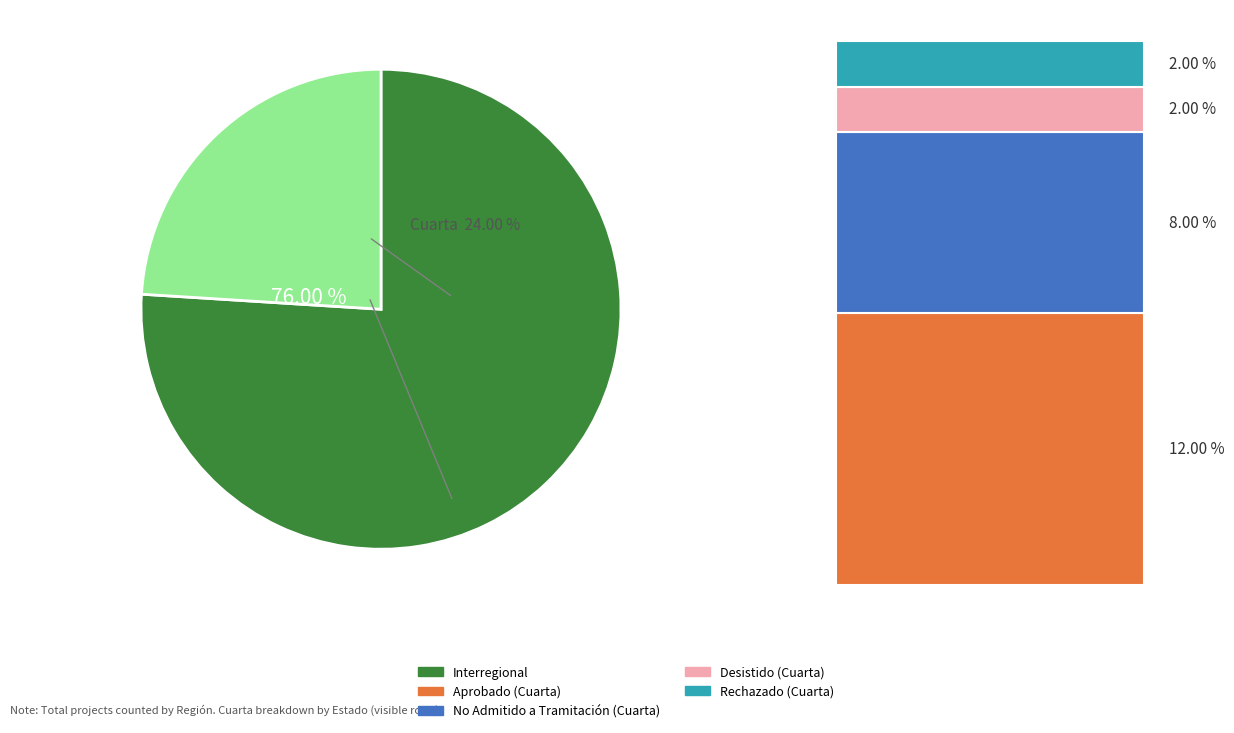

What is the smallest slice in the pie chart?

Cuarta